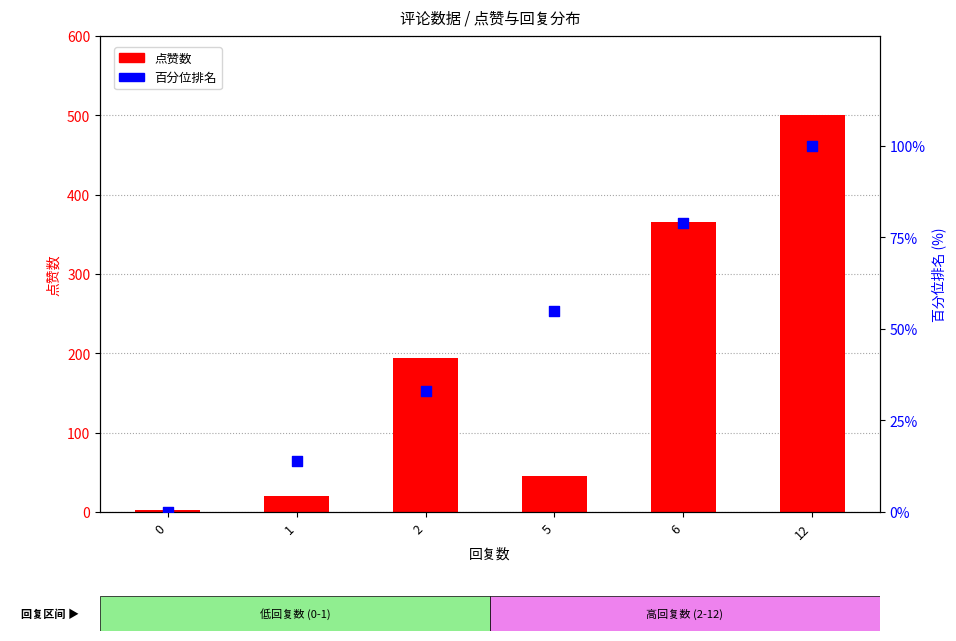

Which series contains the highest Y value?

点赞数